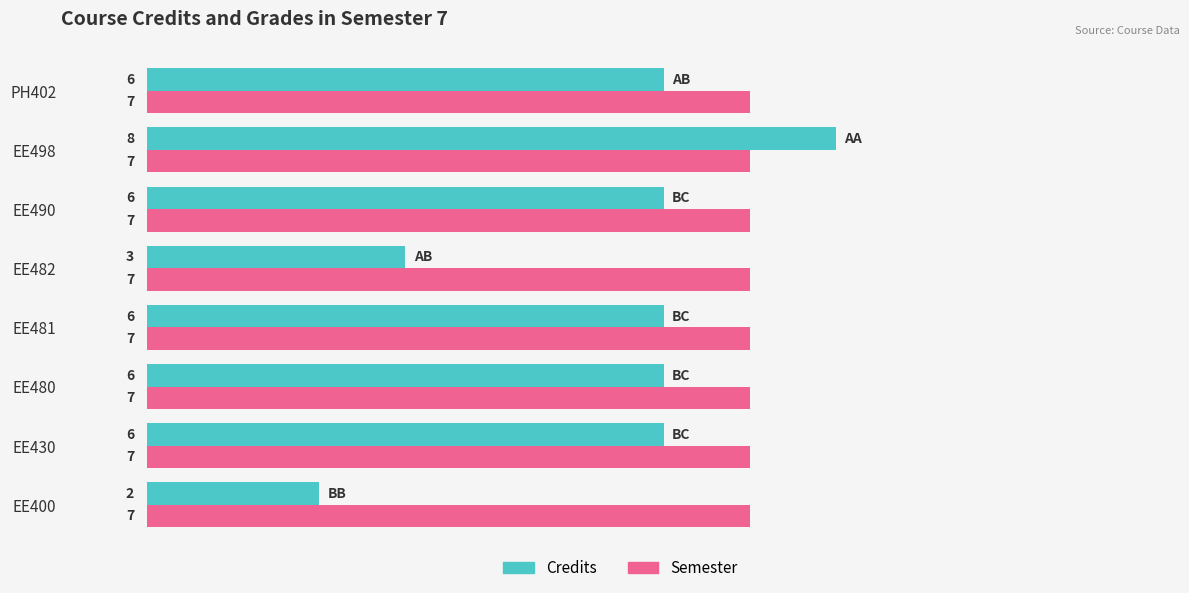

Which category has the highest value across all series?

EE498